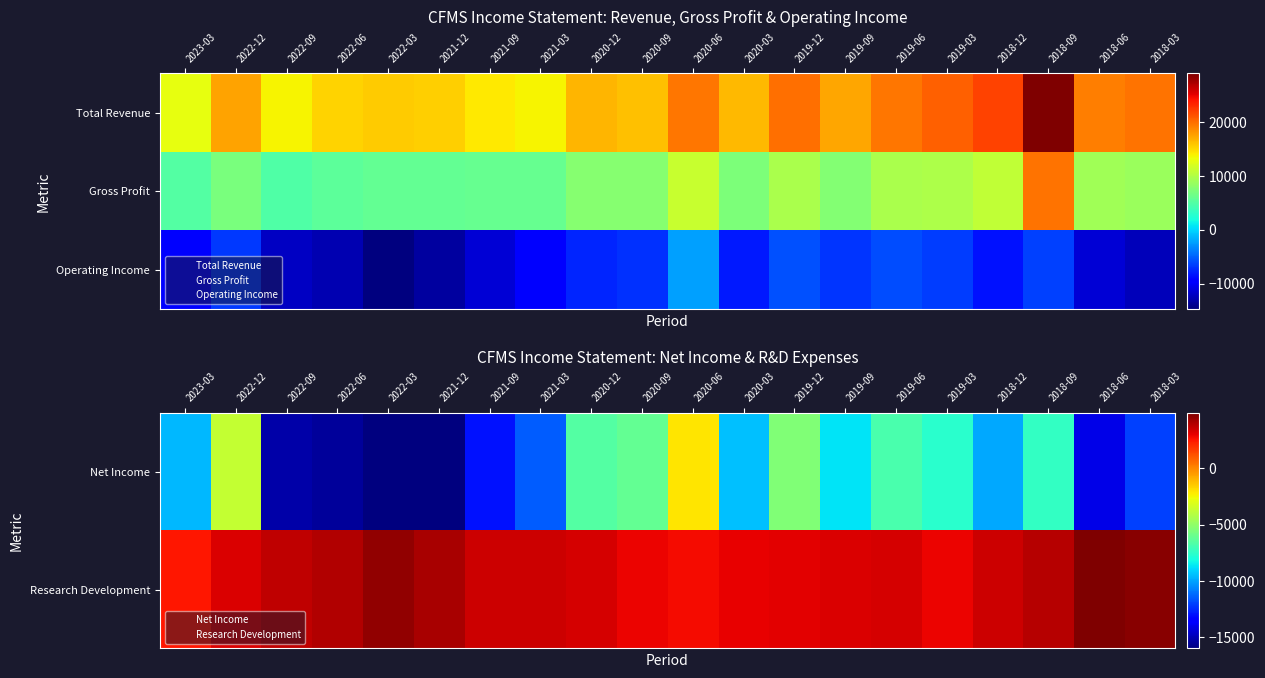

At which category does the chart reach its peak across all series?

2018-06